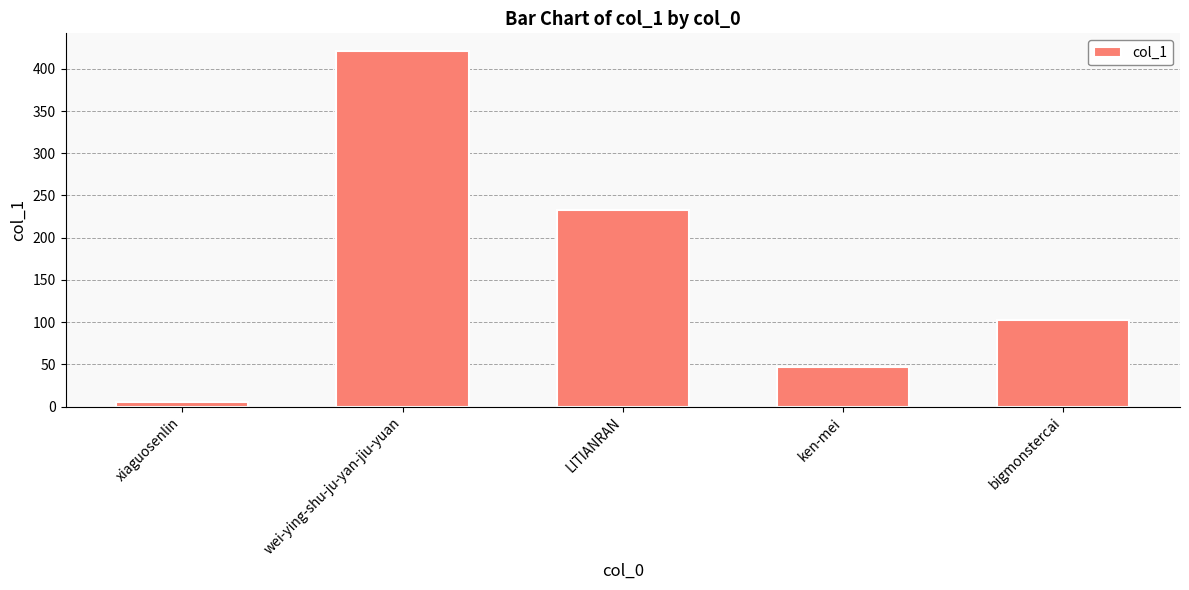

Where does the data first go above 103?

wei-ying-shu-ju-yan-jiu-yuan